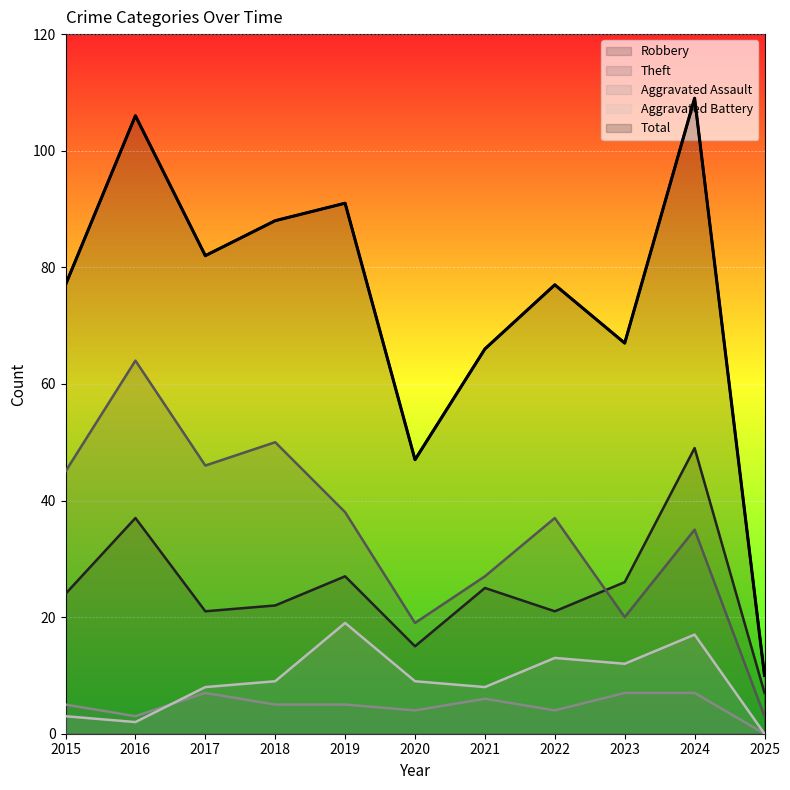

What is the difference between the Robbery values at 2022 and 2018?

1